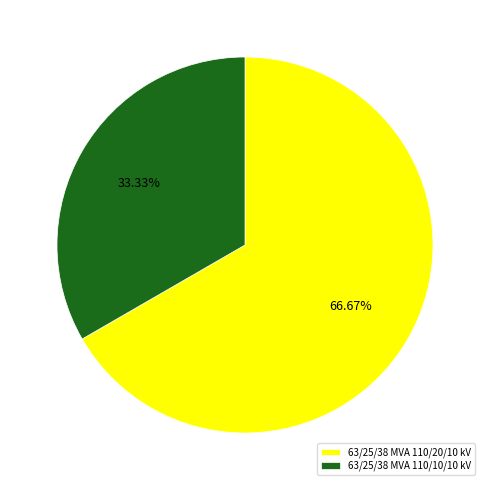

What is the total percentage of 63/25/38 MVA 110/20/10 kV and 63/25/38 MVA 110/10/10 kV?

100.0%